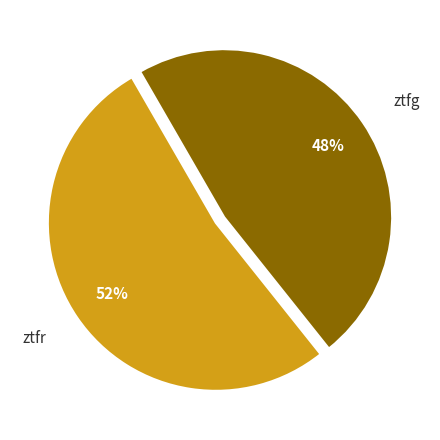

Rank the categories by value from lowest to highest.

ztfg, ztfr